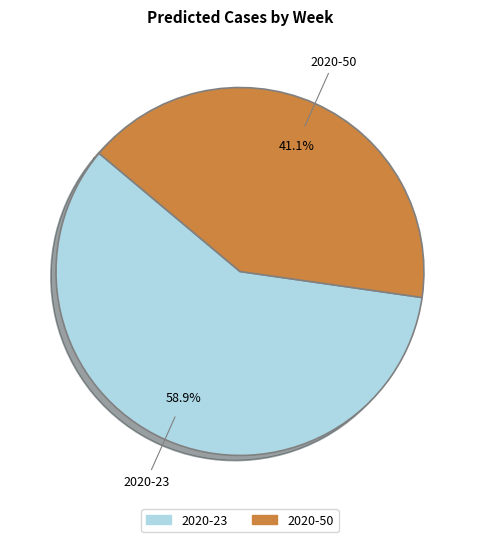

What is the ratio of the value at 2020-23 to the value at 2020-50?

1.4